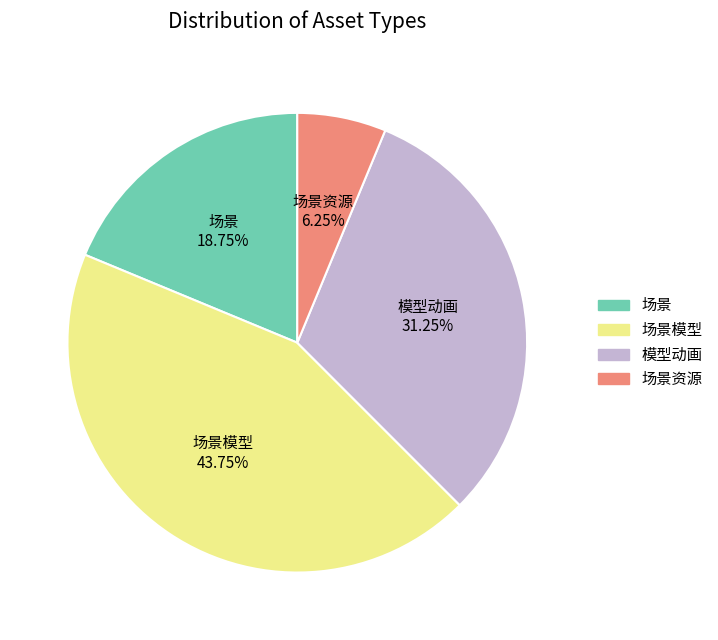

Which category has the biggest portion of the pie?

场景模型